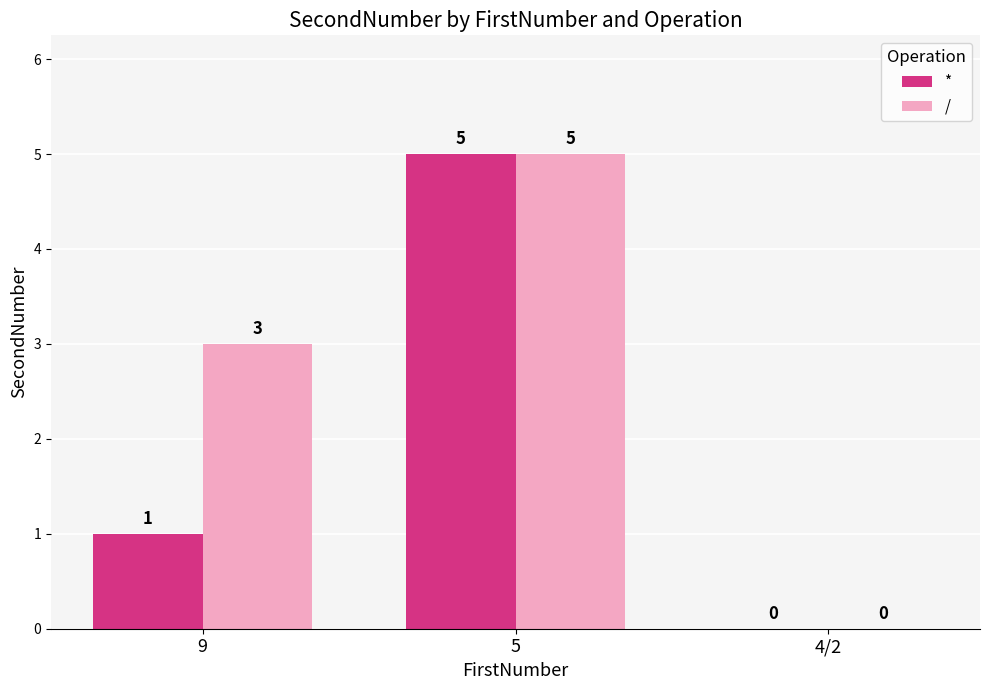

Which series changed the most between 9 and 4/2?

/